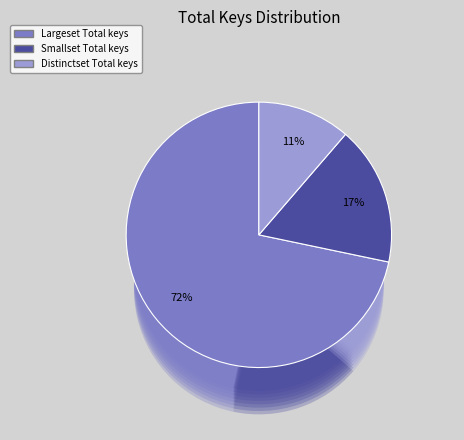

What is the change in value from Largeset Total keys to Smallset Total keys?

-574496037